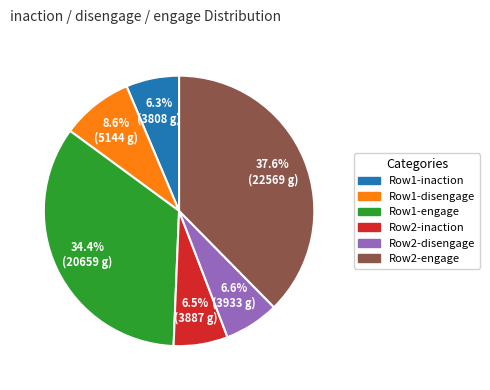

To the nearest percent, what is the difference between the largest and smallest slice percentages?

31%